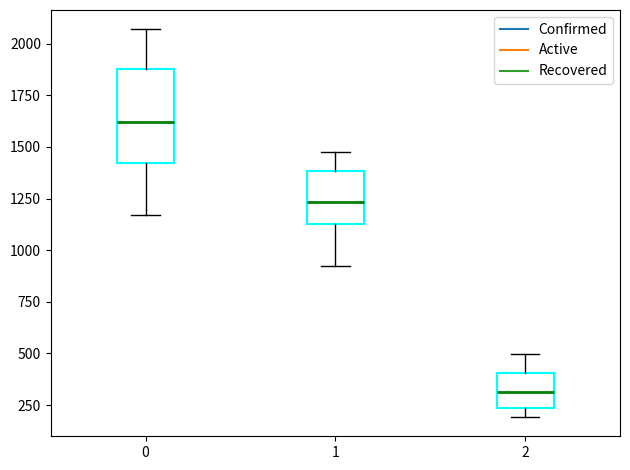

Where does the upper whisker of the box at x = 1 end on the y-axis? The values are not printed on the chart, so give them approximately, as read against the axis.

1450